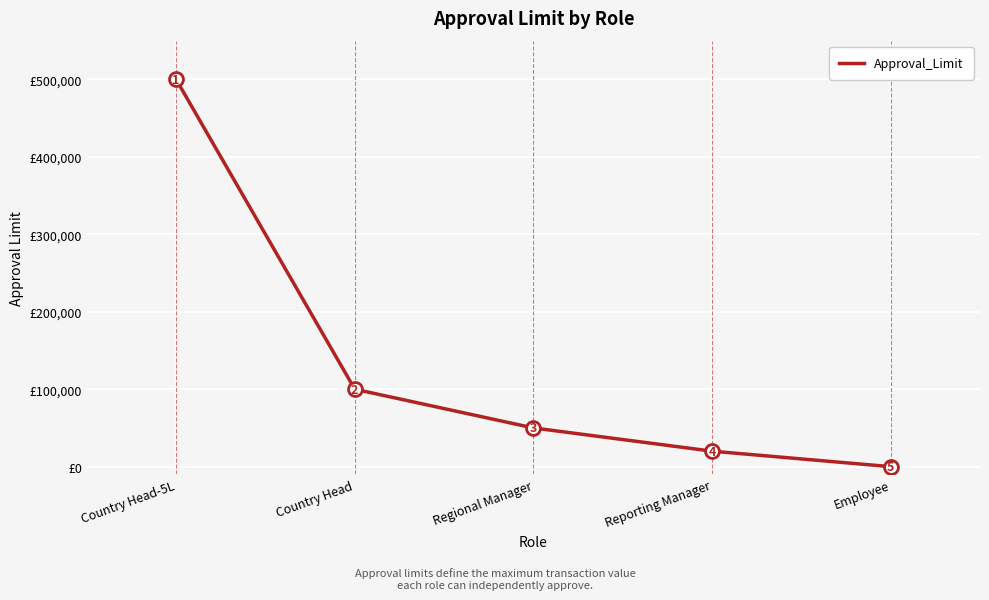

At which label does the data first exceed 50000?

Country Head-5L